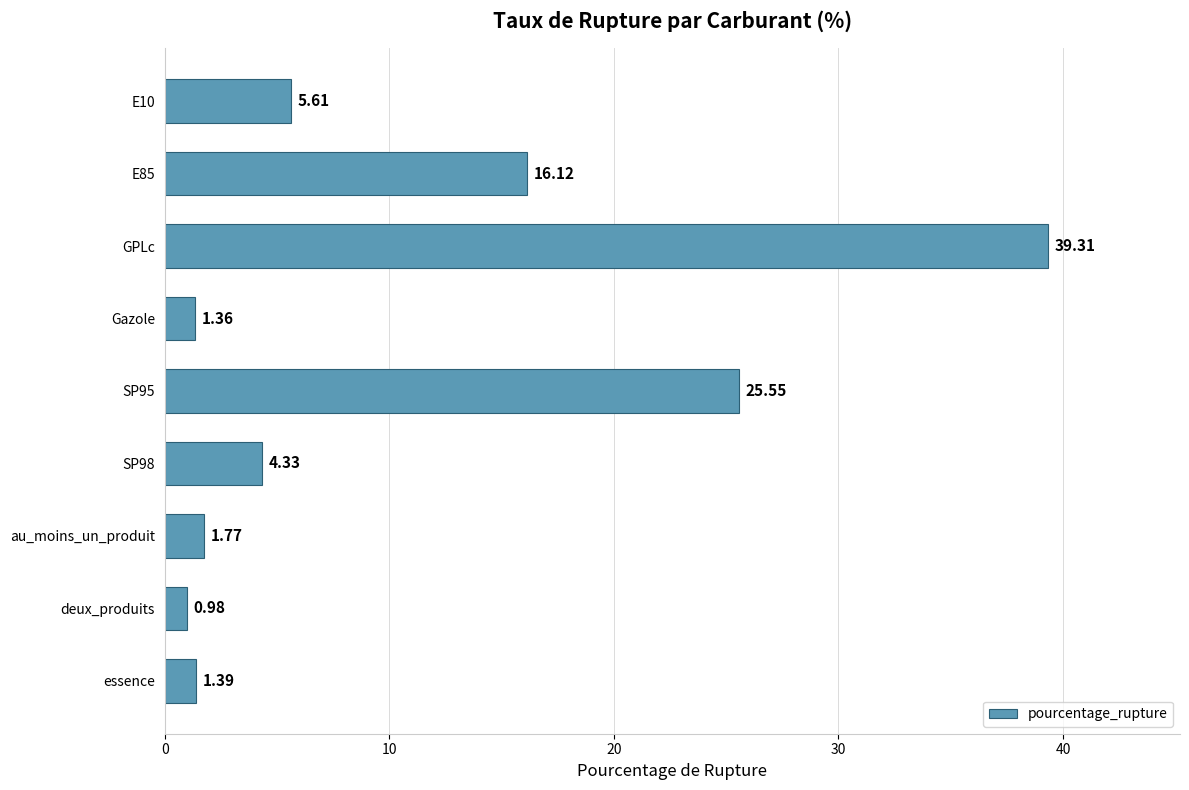

What is the ratio of the value at E85 to the value at Gazole?

11.9